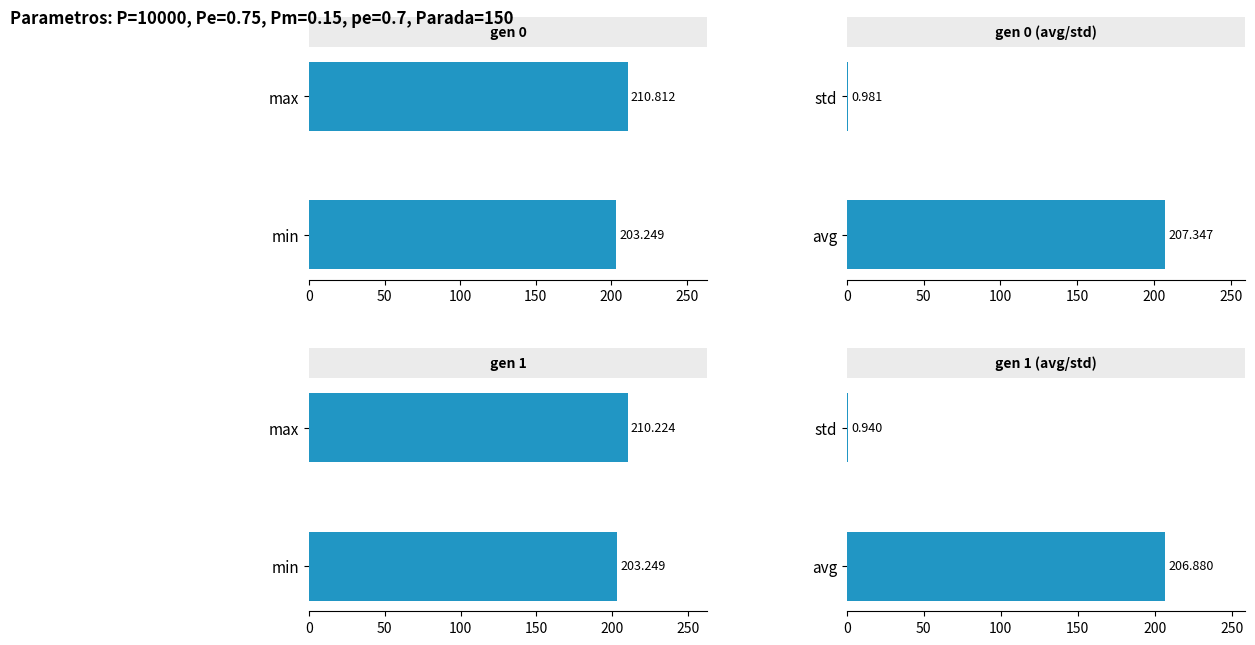

Does the chart contain stacked bars?

No